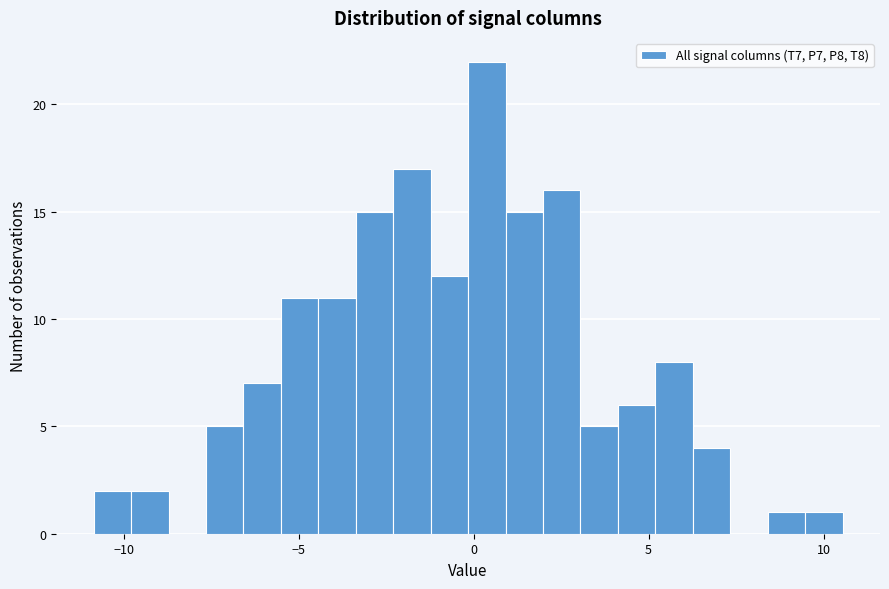

Around what value on the x-axis is the tallest bar? Give the approximate position of its centre, as read against the axis.

0.5